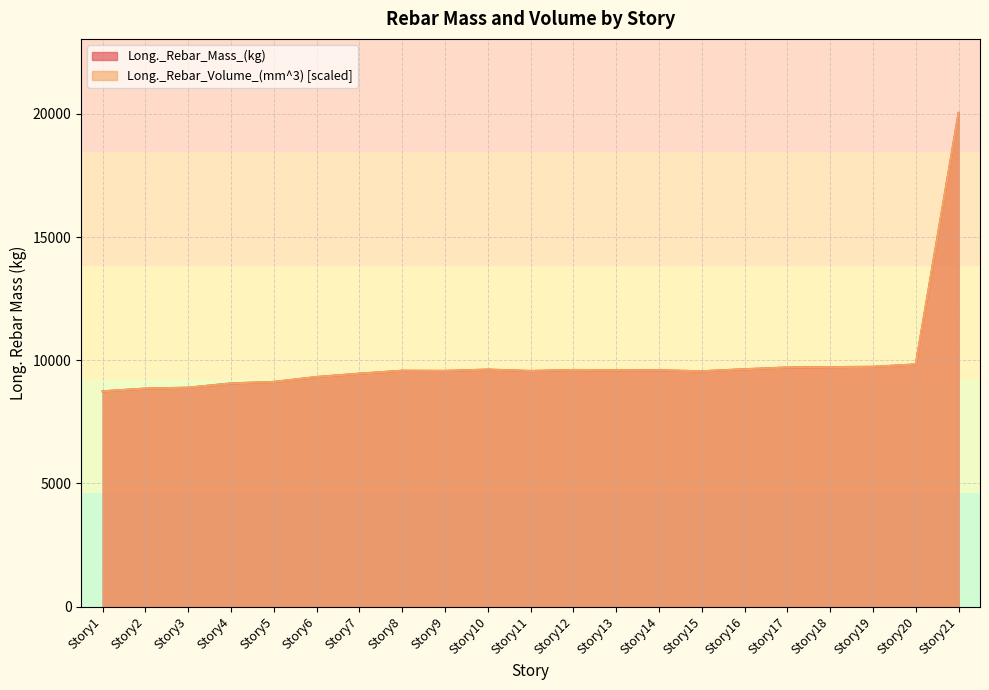

What is the total value across all series at Story2?

17702.0